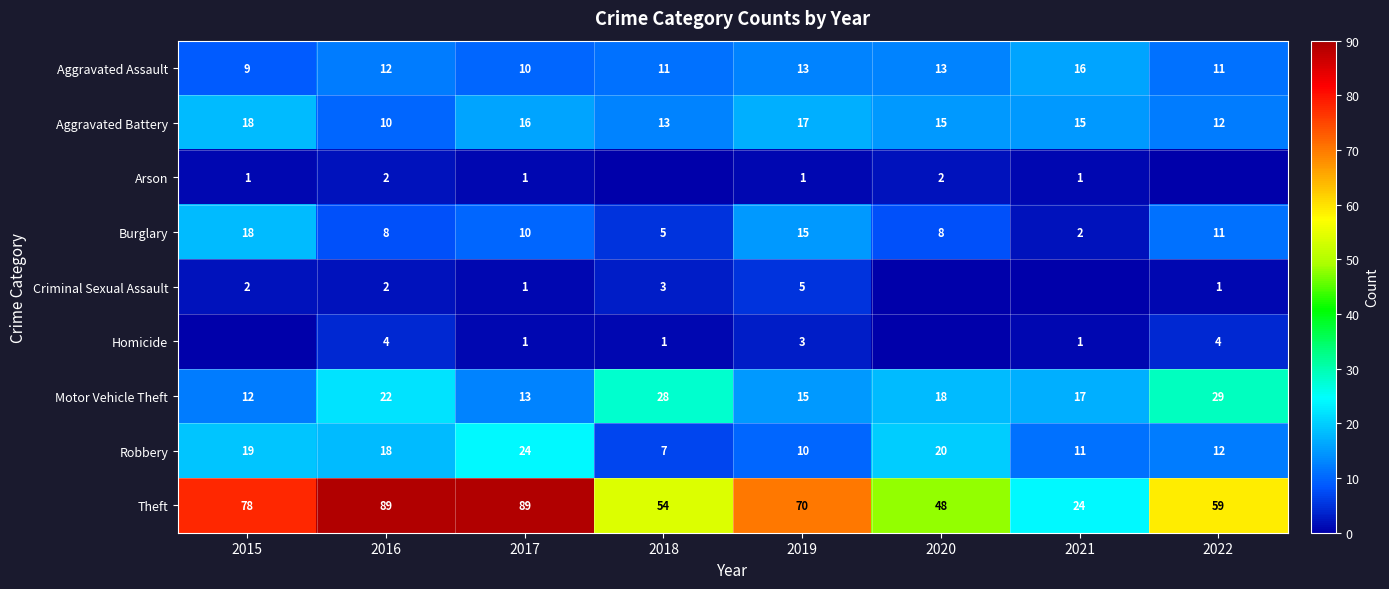

What is the sum of the Aggravated Battery values at 2019 and 2021?

32